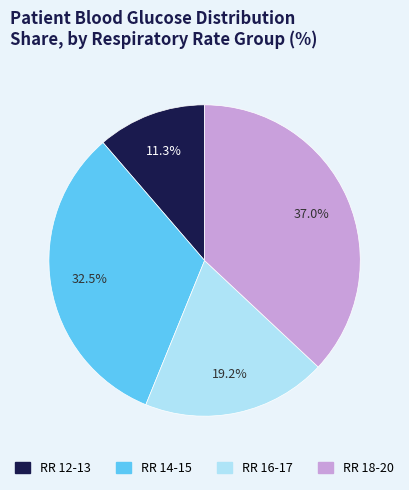

Does any single category account for the majority?

No